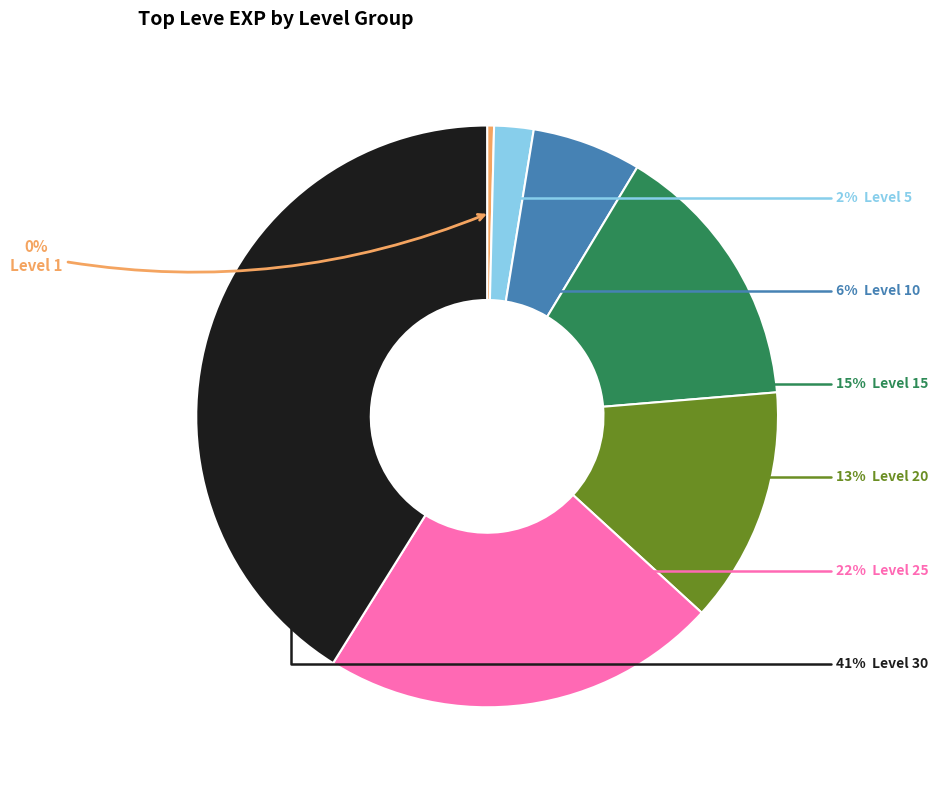

To the nearest percent, what is the average slice percentage?

14%